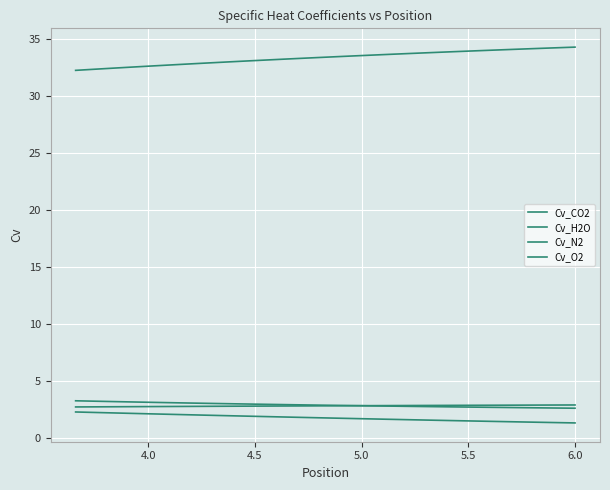

Which series has the largest total across all categories?

Cv_N2